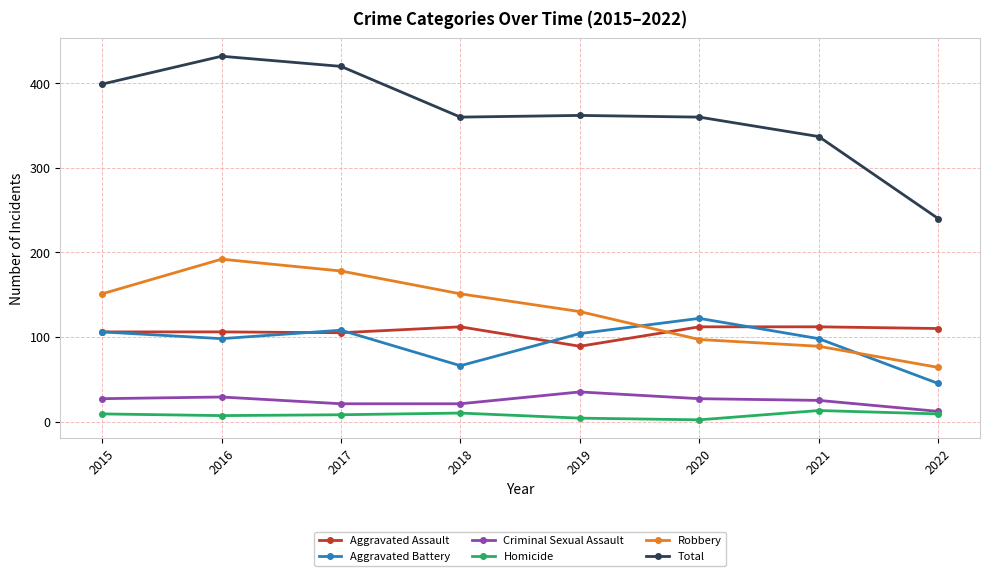

Does the chart have visible grid lines?

Yes